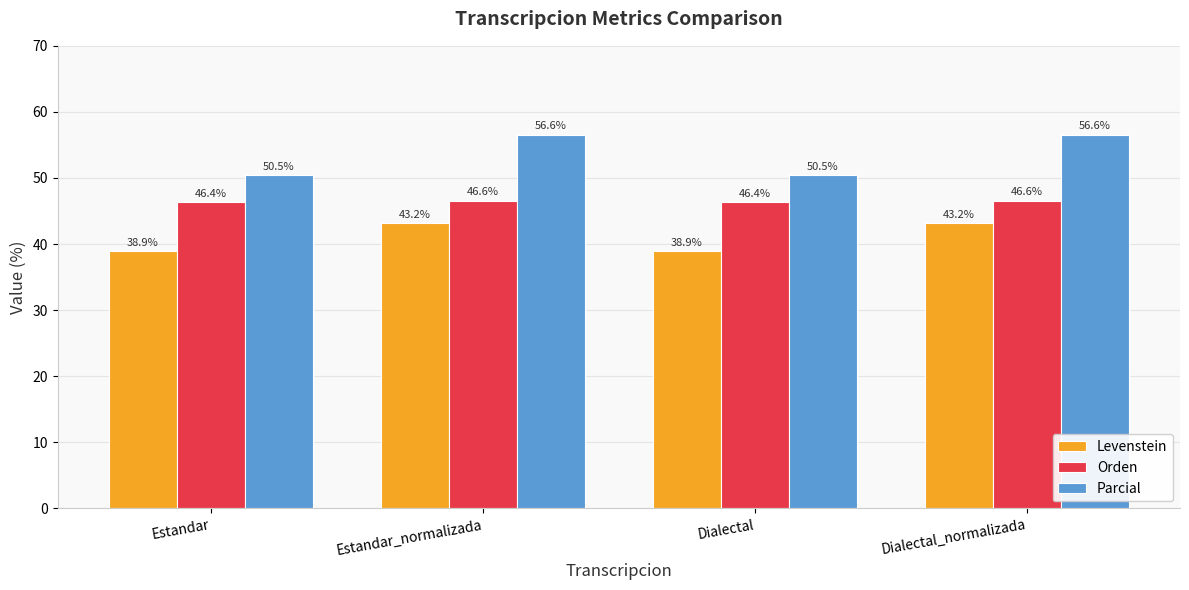

What position from the right is Dialectal_normalizada?

1